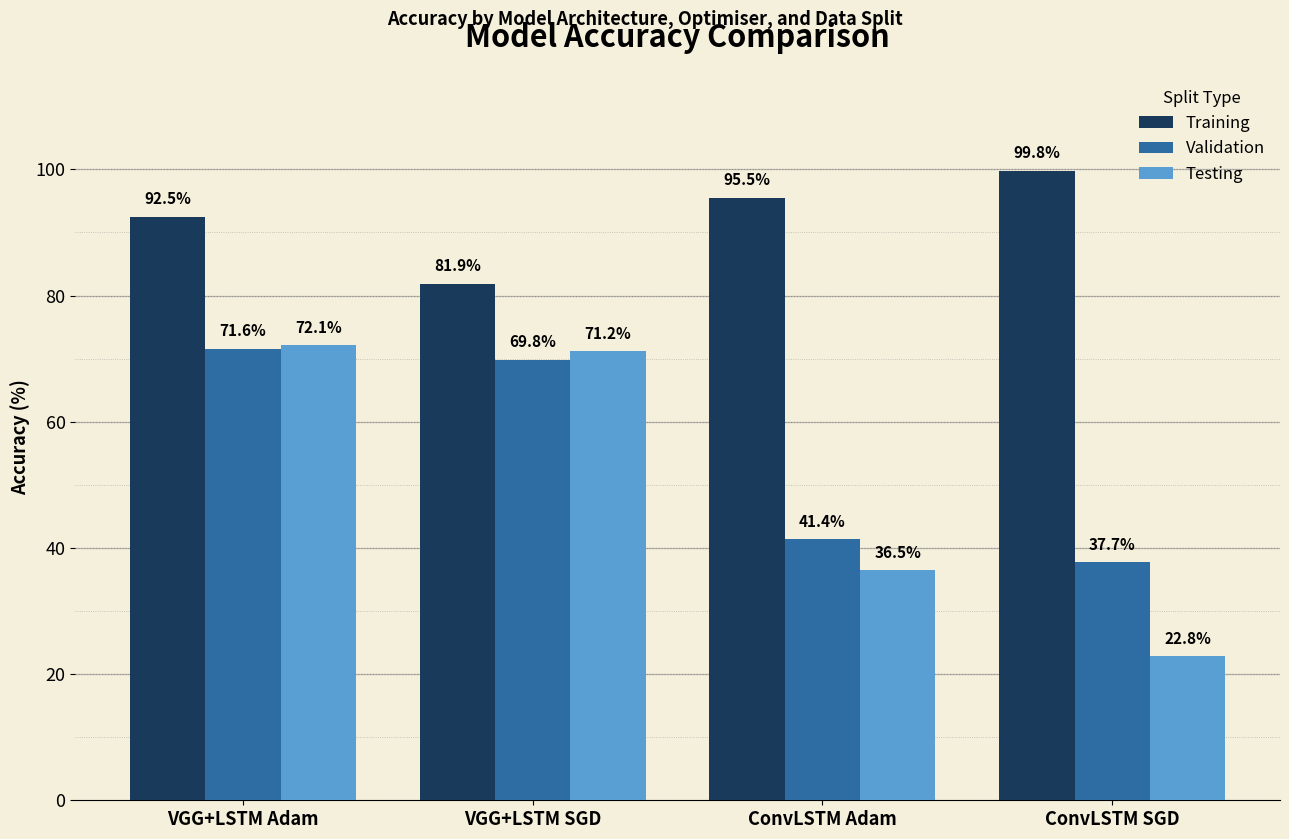

Which series changed the most between VGG+LSTM Adam and VGG+LSTM SGD?

Training